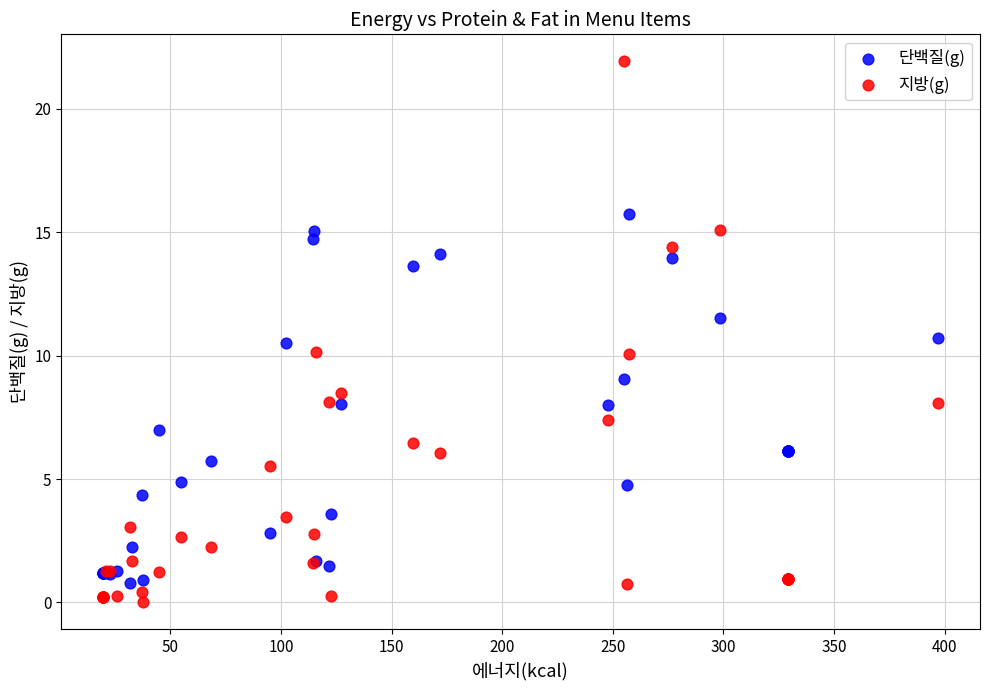

What is the X range (max minus min) for the scatter plot?

377.6